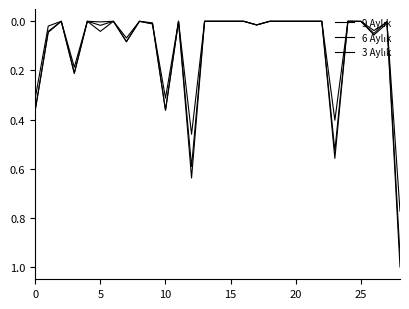

What is the label of the 1st point from the right?

28